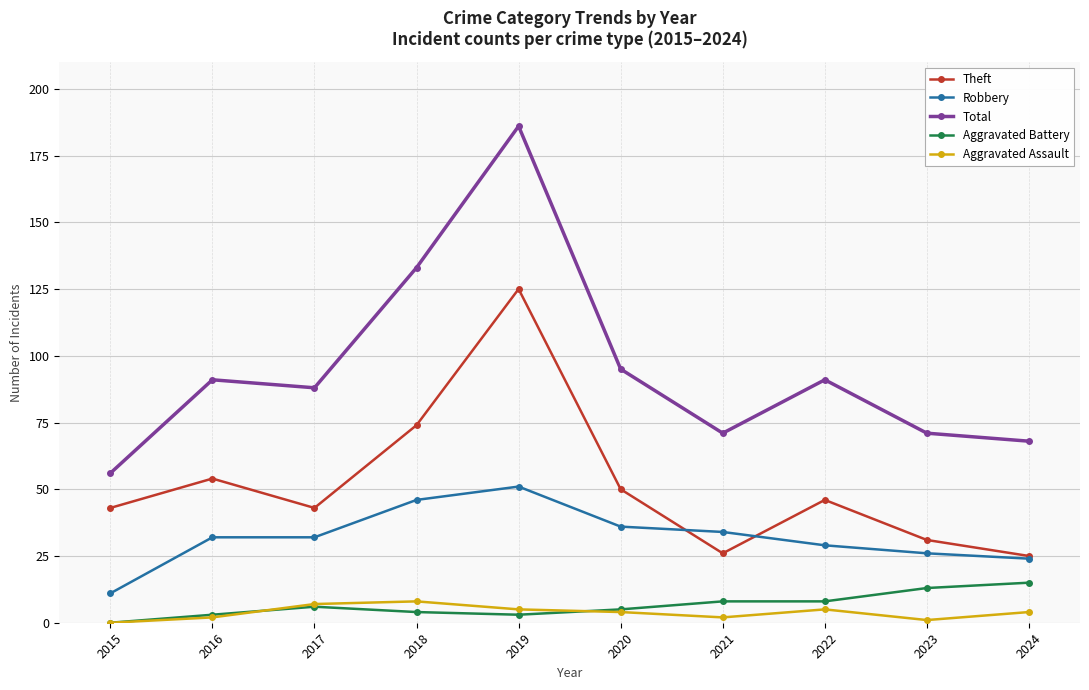

In Theft, how many points are higher than both neighbors (excluding endpoints)?

3